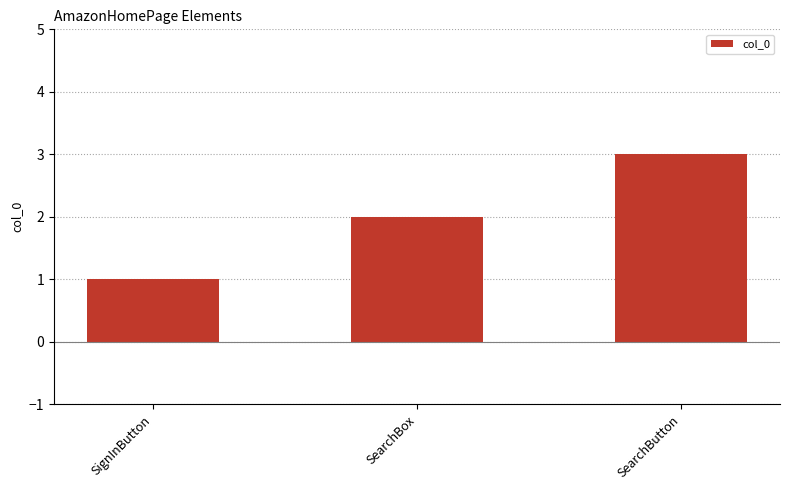

Count the values in the range 1 to 3.

3